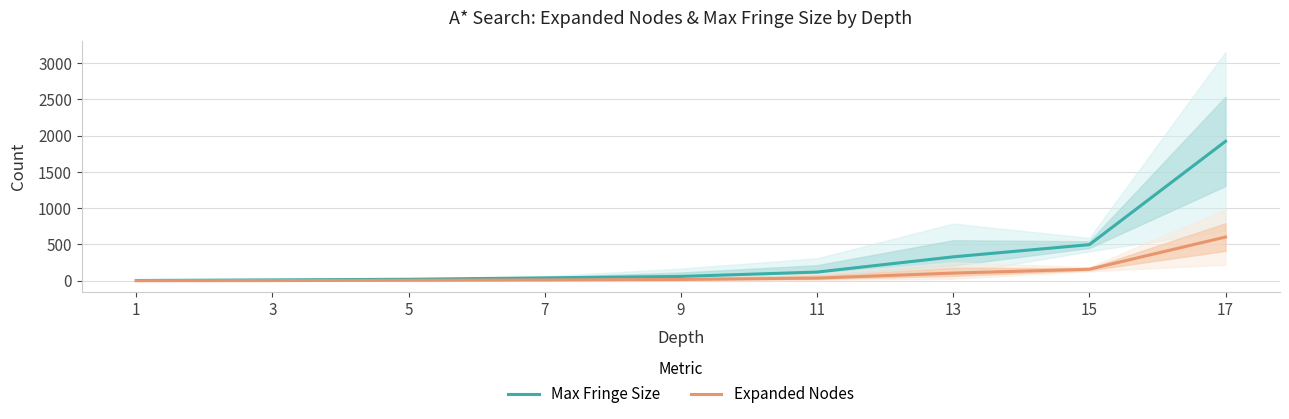

What is the value of the Max Fringe Size point at the 1st from the left?

4